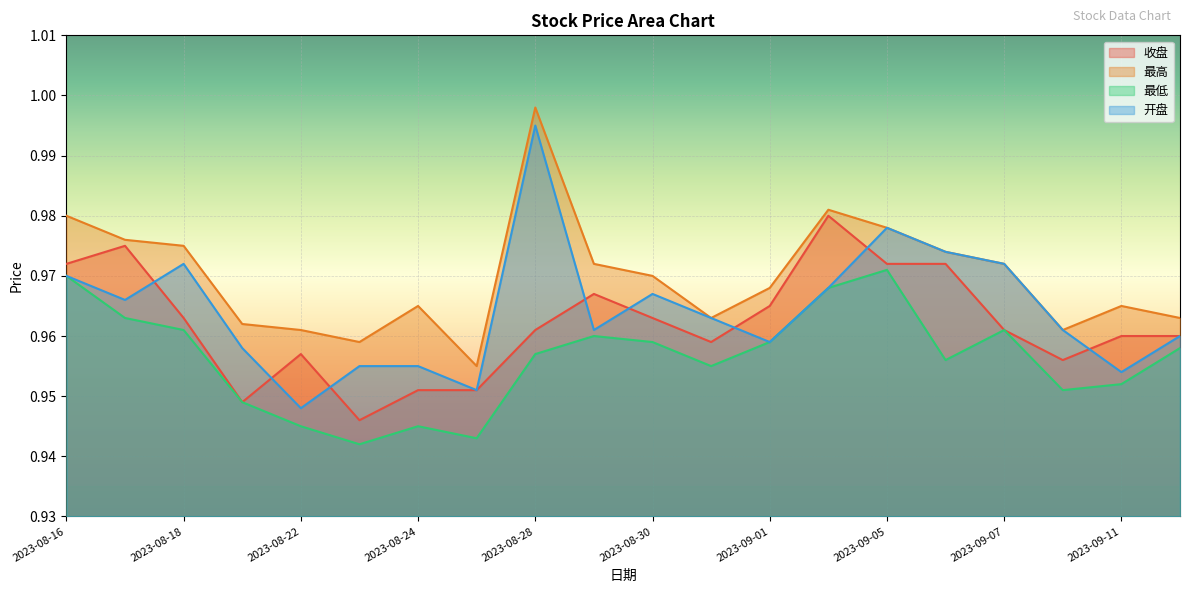

At which category does 开盘 reach its first local valley?

2023-08-17